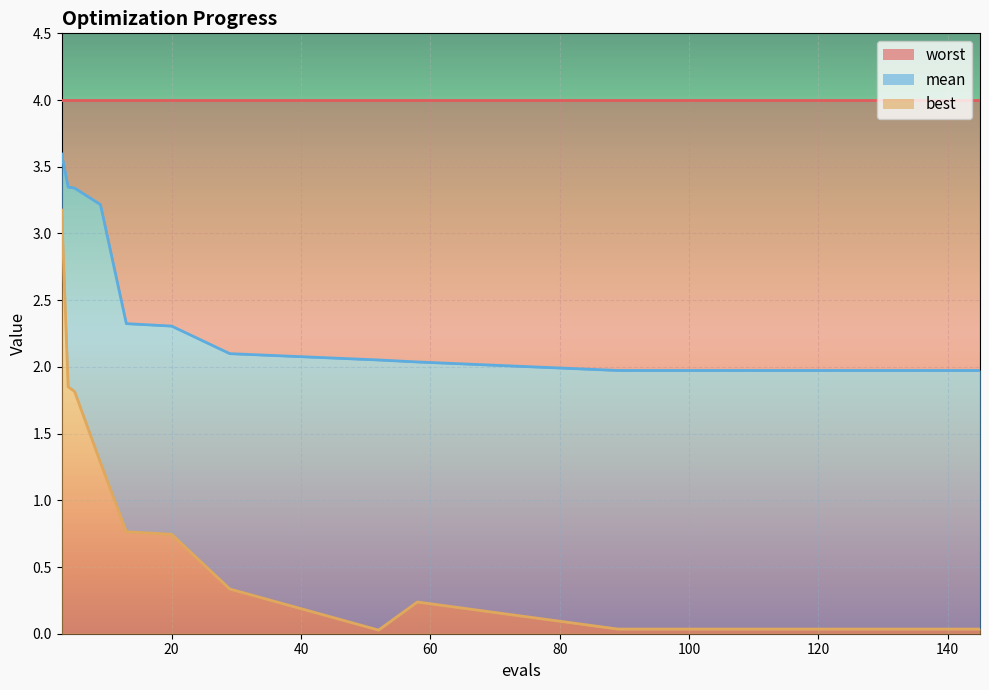

Which label corresponds to the smallest value in the chart?

52